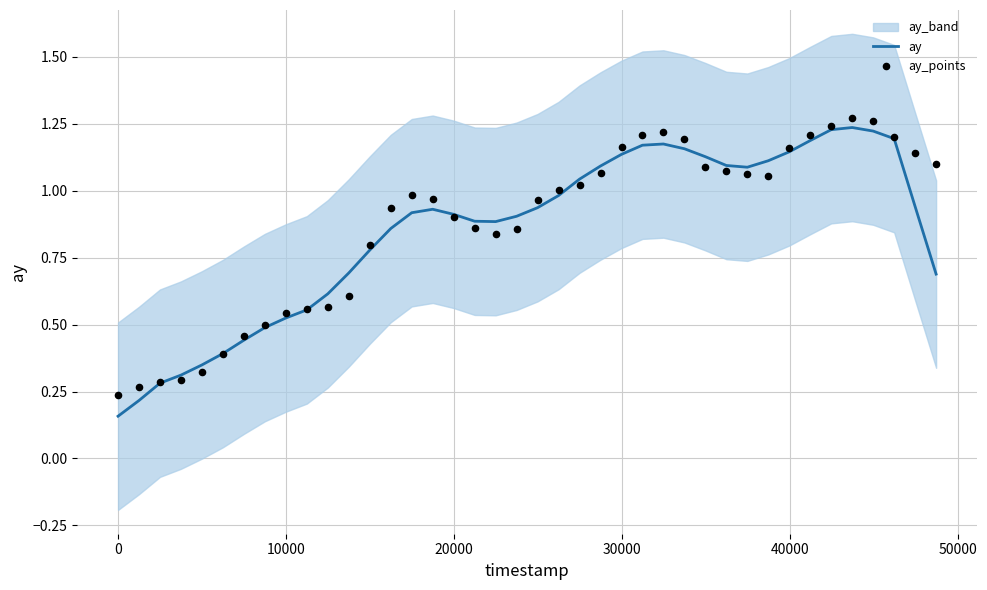

At how many categories does at least one series exceed 0?

40